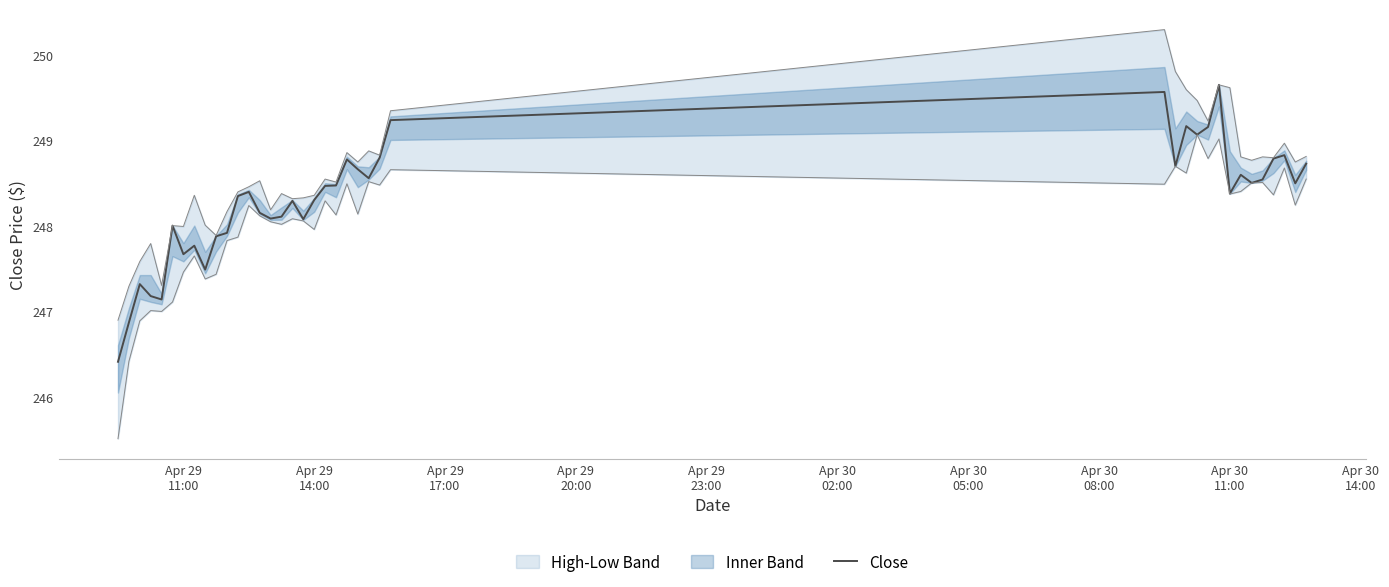

Does the chart have visible grid lines?

No